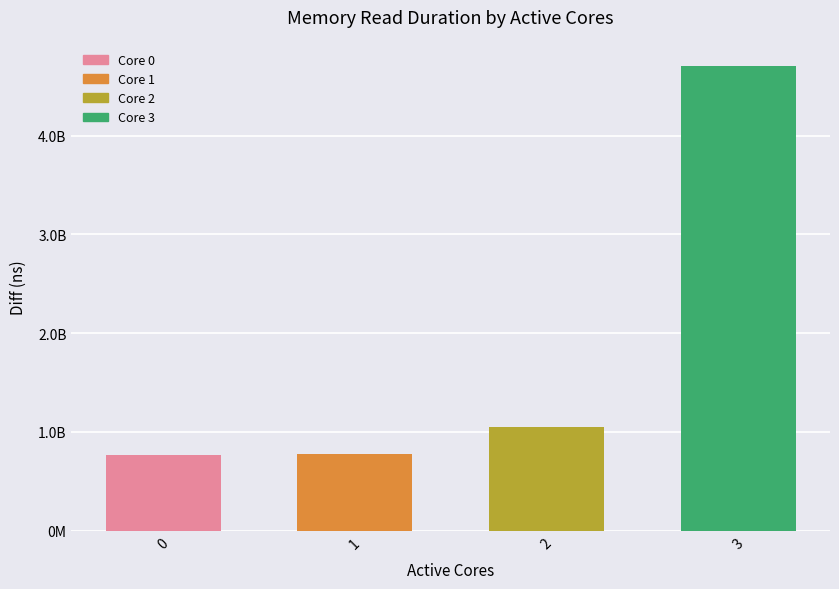

Reading left to right, extract all data points from this chart.

0=769963042	1=774697455	2=1046781561	3=4709537344